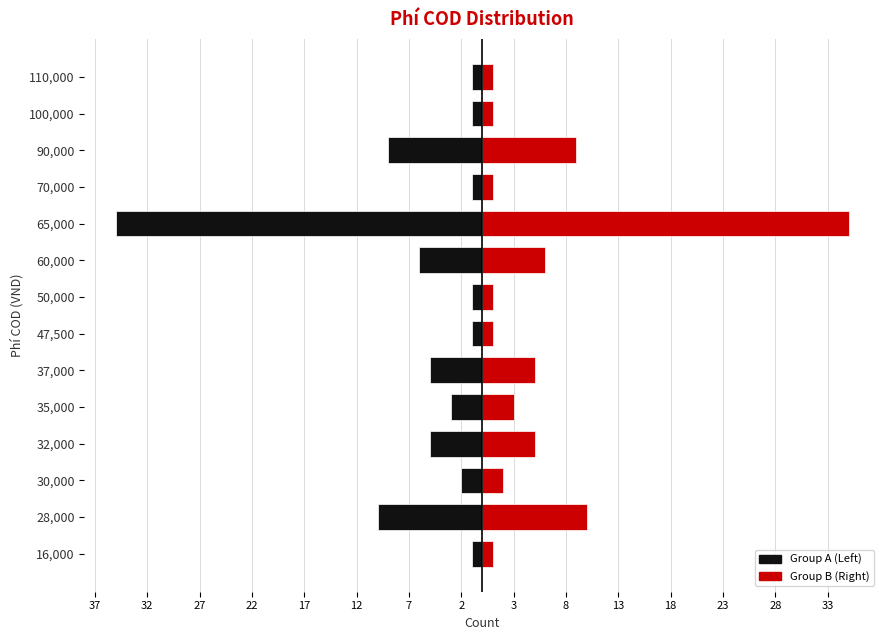

What is the average value of the Group A series?

-6